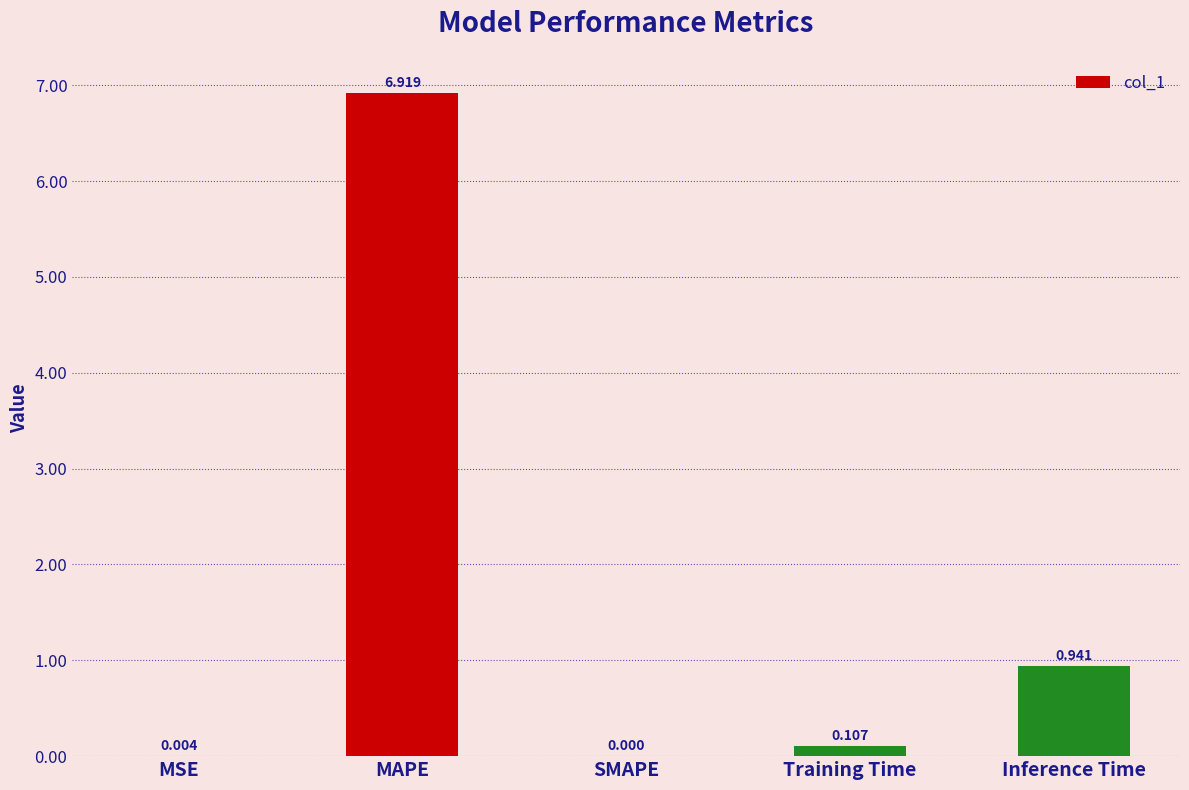

How many data points are above 0?

4